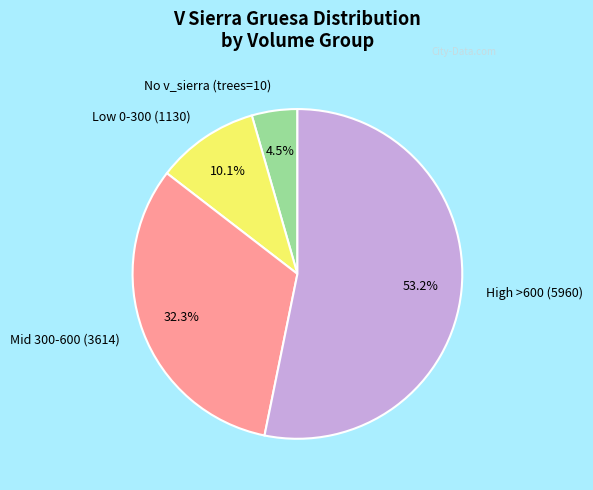

Which has a higher value, Mid 300-600 (3614) or High >600 (5960)?

High >600 (5960)